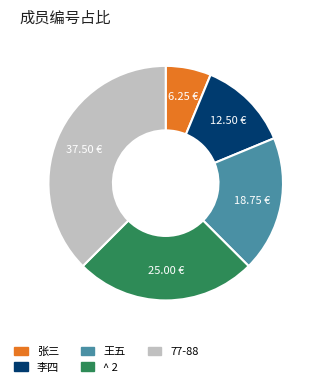

Combined, do 张三 and 李四 account for over 50%?

No